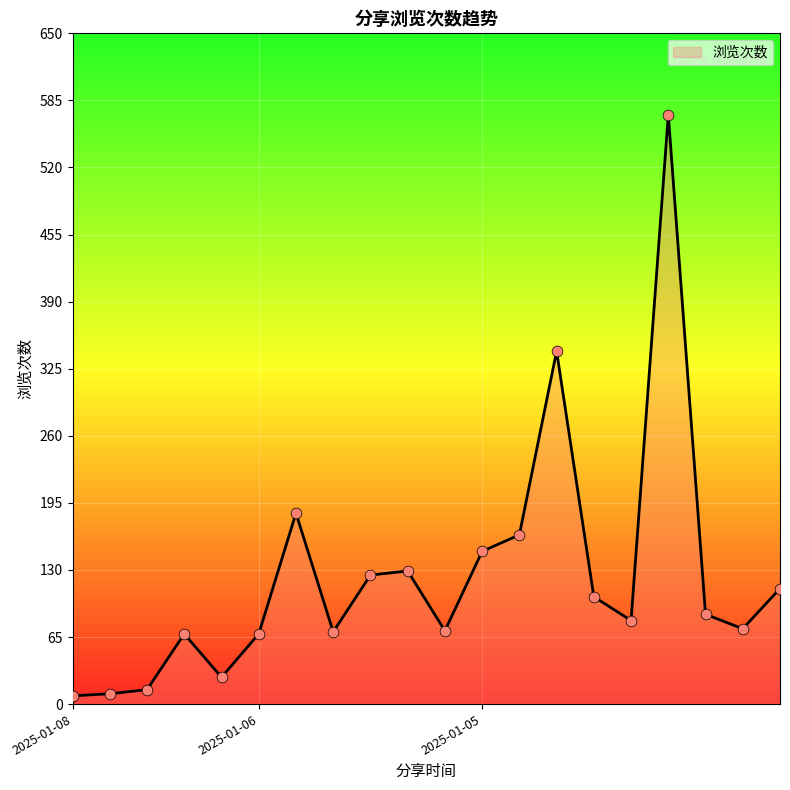

What is the difference between the maximum and minimum values?

563